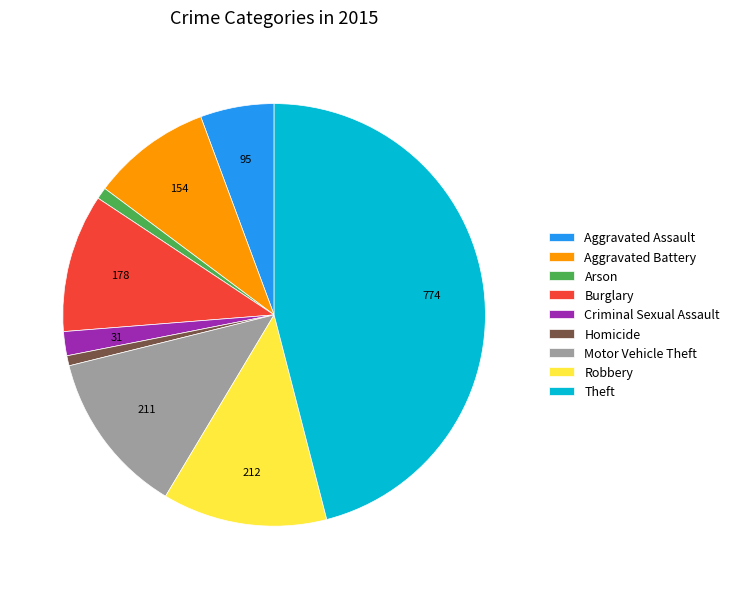

Does Motor Vehicle Theft represent more than half of the total?

No